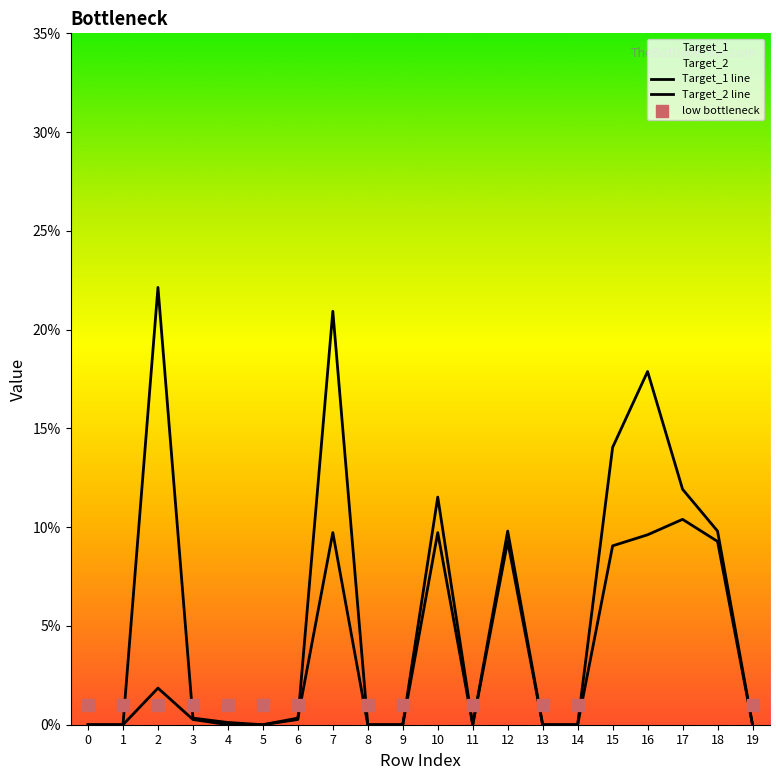

What is the total value across all series at 17?

0.2